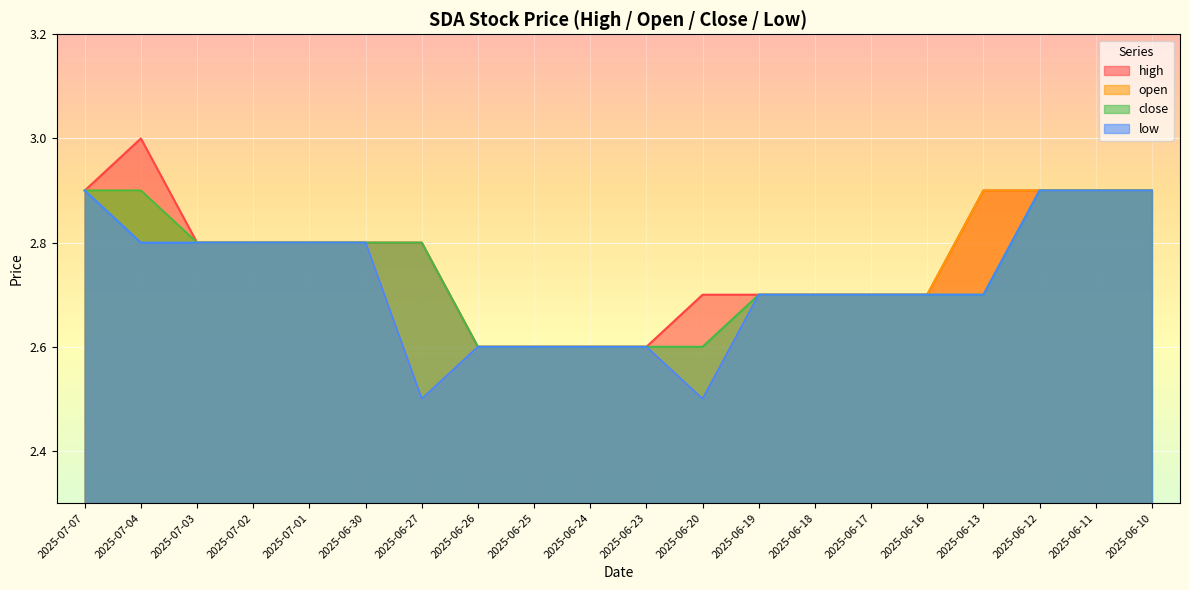

Which category has the lowest value in the open series?

2025-06-27